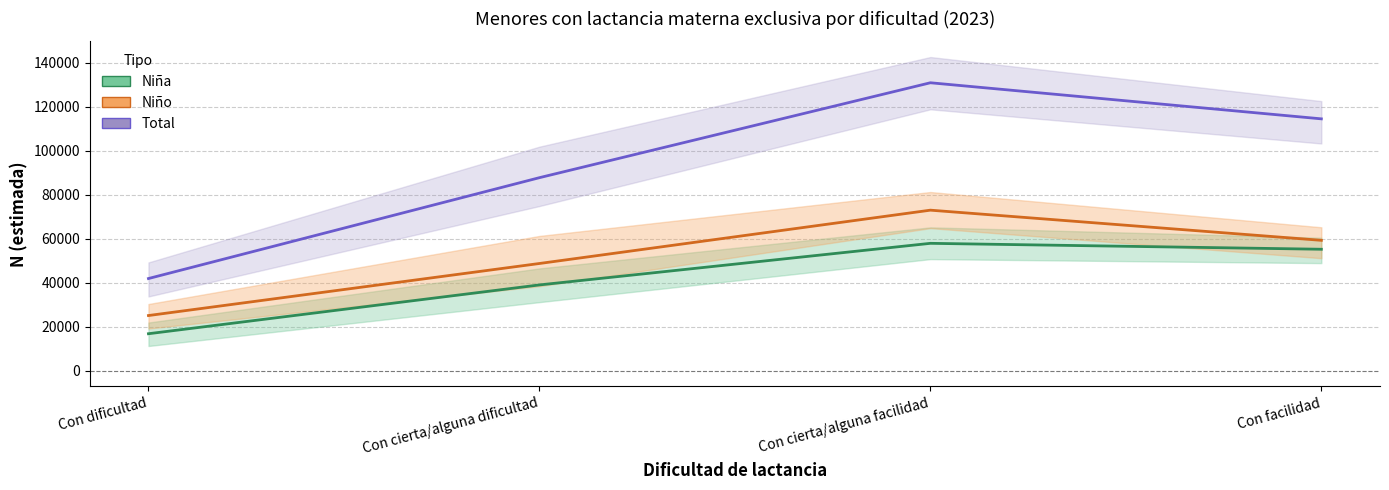

True or false: Niña has more than 2 points higher than both neighbors.

False